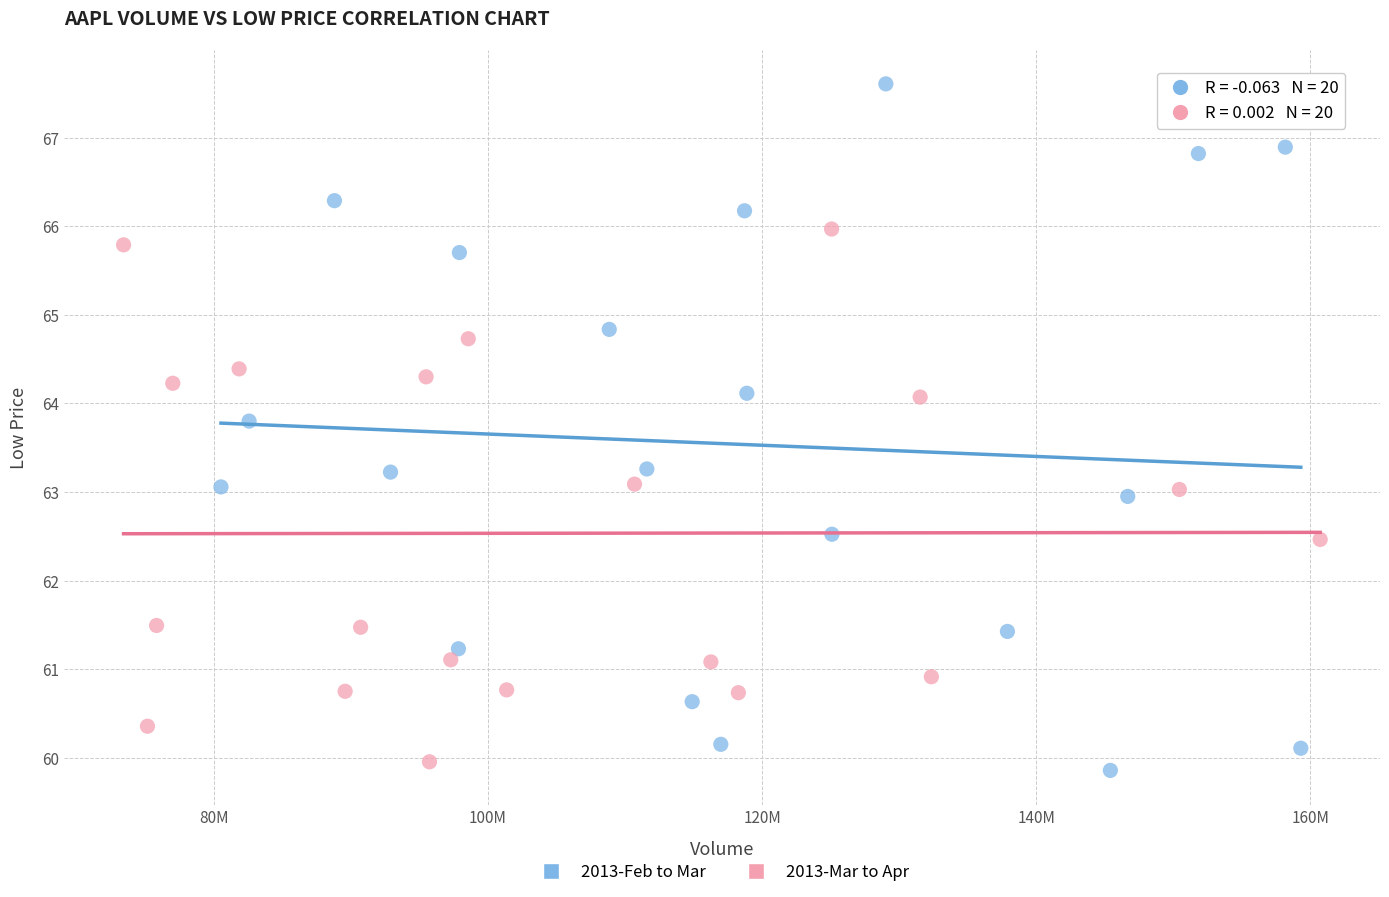

Which series has the largest Y range (max minus min)?

2013-Feb to Mar